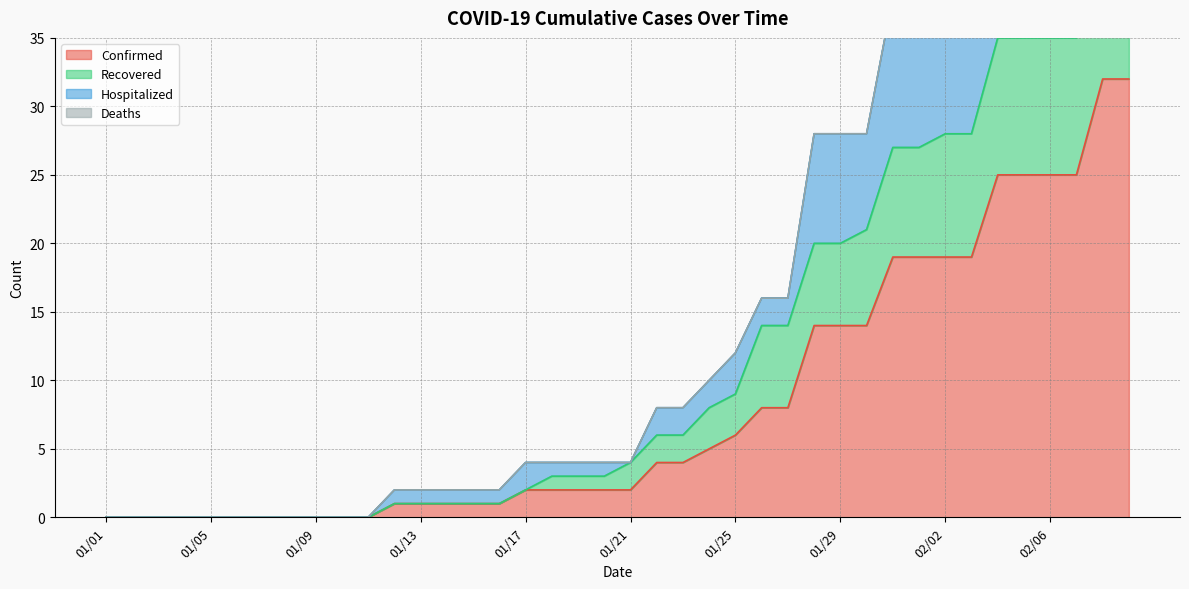

How many data points in Hospitalized are above 4?

19